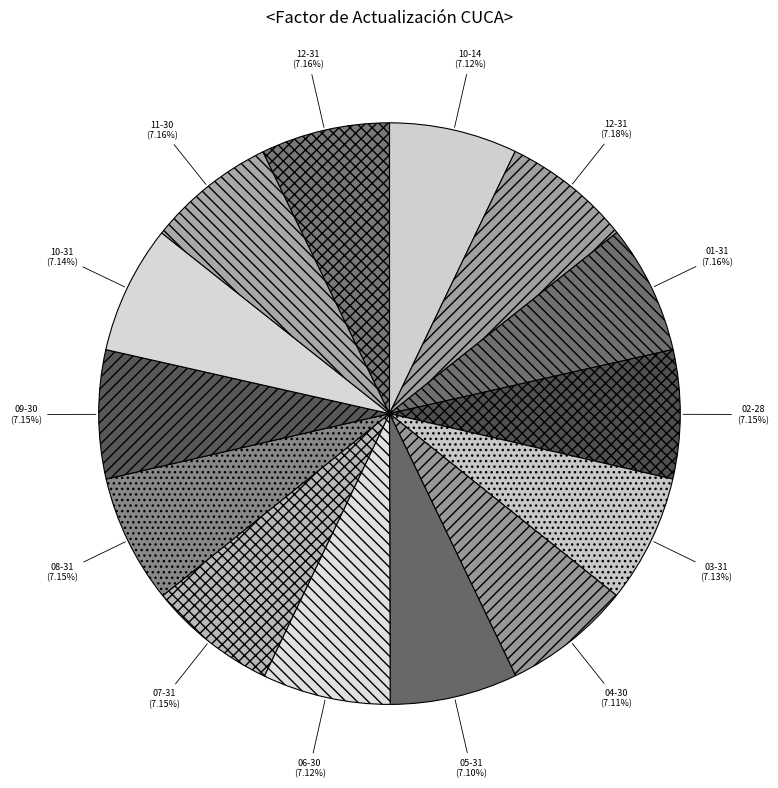

Rank the categories by value from highest to lowest.

2022-12-31, 2023-12-31, 2023-01-31, 2023-11-30, 2023-02-28, 2023-08-31, 2023-07-31, 2023-09-30, 2023-10-31, 2023-03-31, 2023-06-30, 2022-10-14, 2023-04-30, 2023-05-31